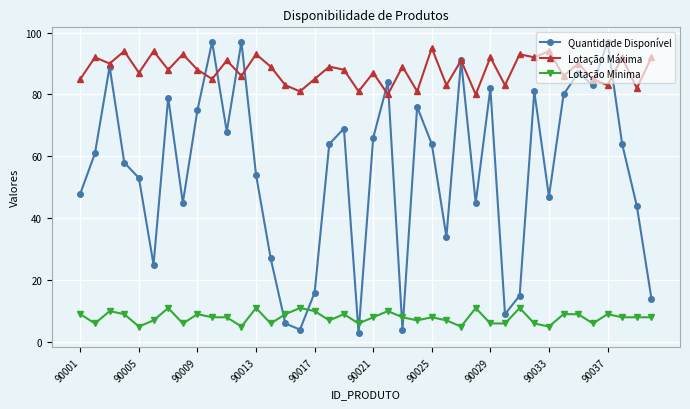

How many lines are shown in the chart?

3